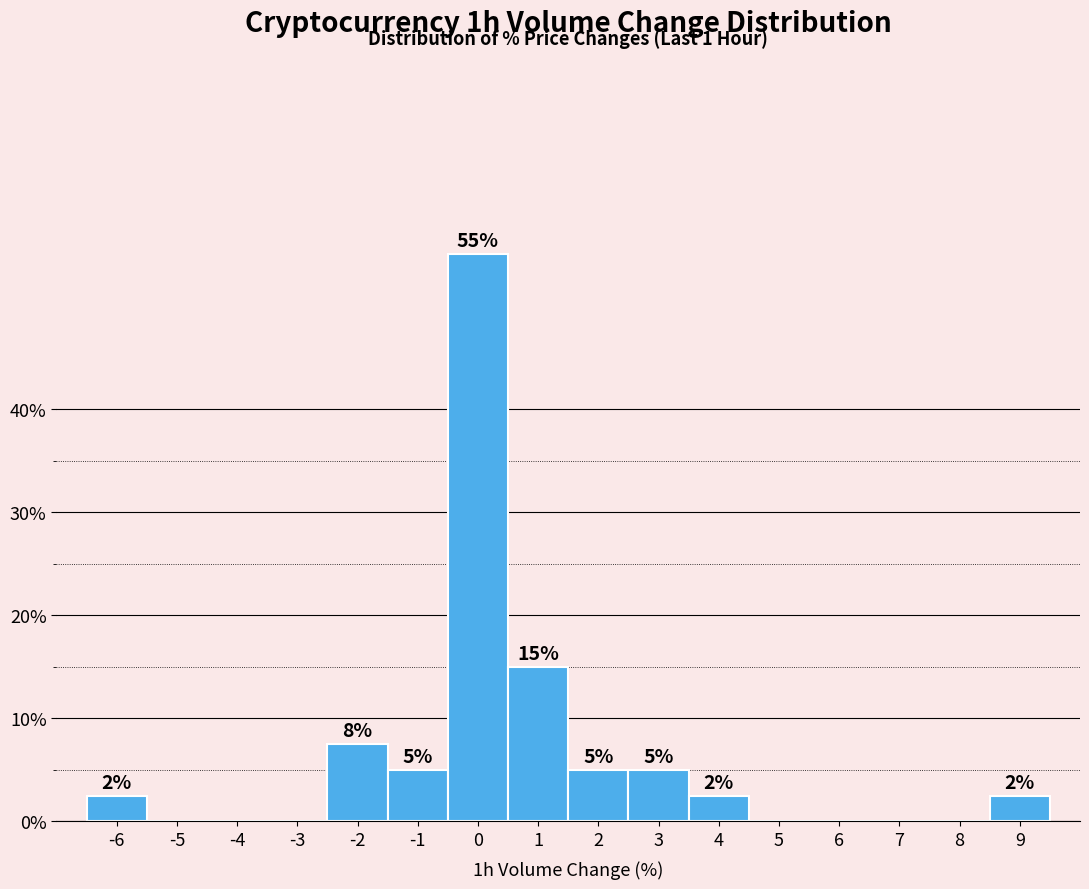

Where does the data first go above 2?

-6